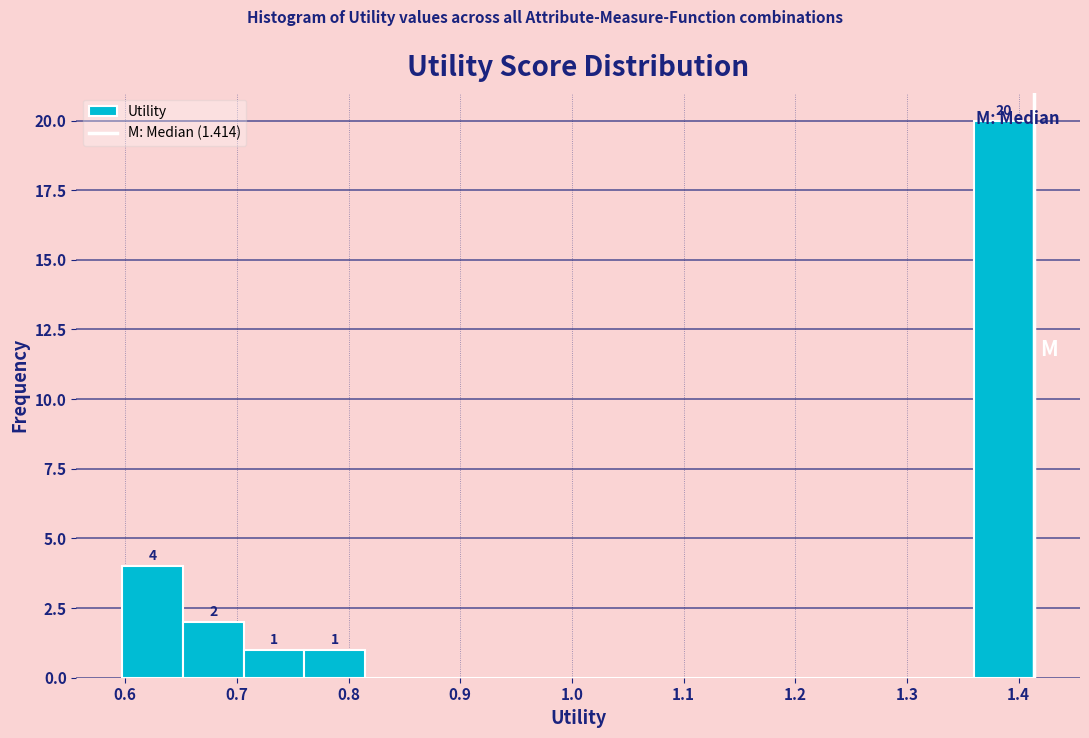

Which range on the x-axis has the tallest bar?

1.36 to 1.41